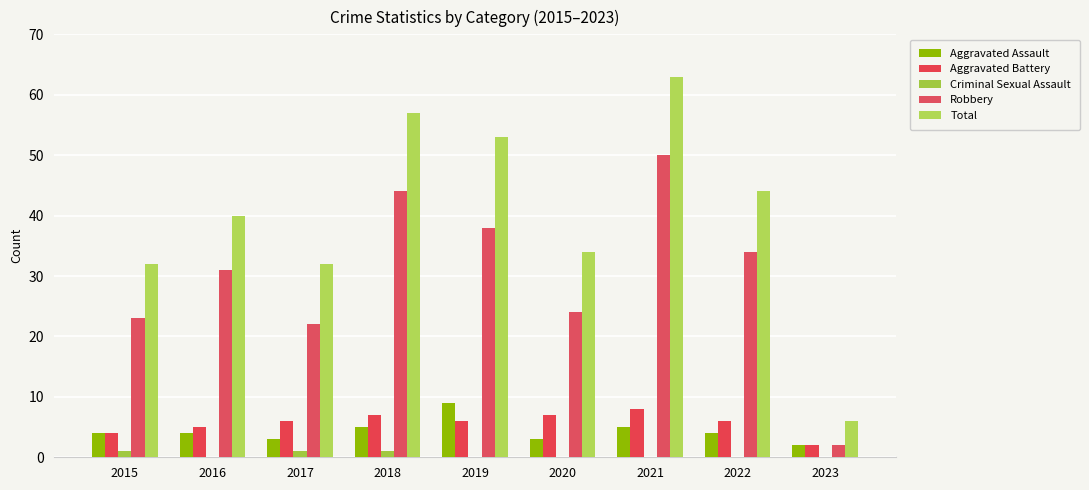

How many groups of bars are there?

9